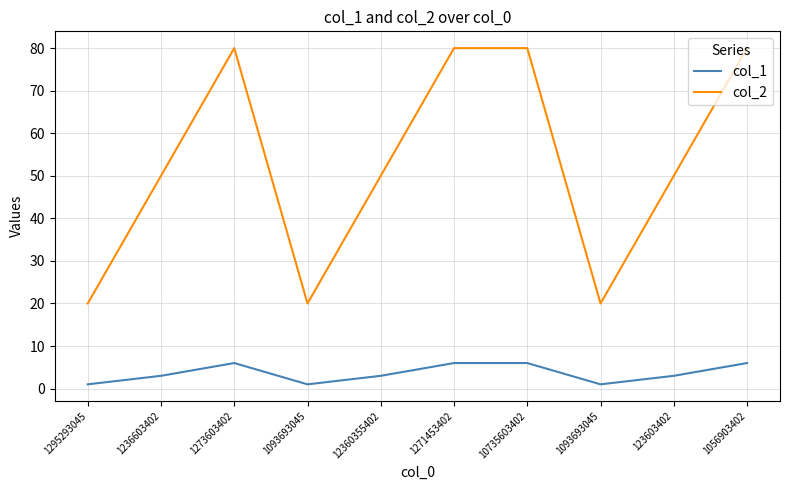

List the labels in order of col_2 value, largest first.

1273603402, 1271453402, 10735603402, 1056903402, 1236603402, 12360355402, 123603402, 1295293045, 1093693045, 1093693045